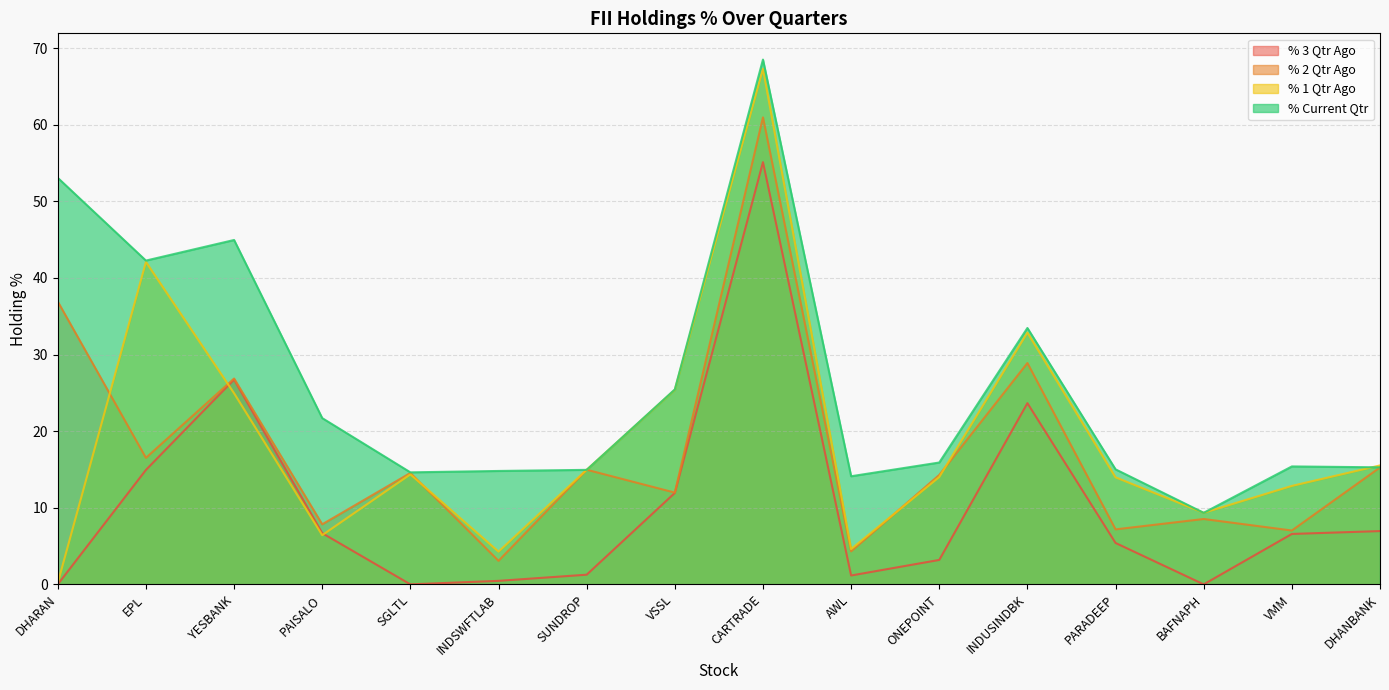

How many lines are shown in the chart?

4